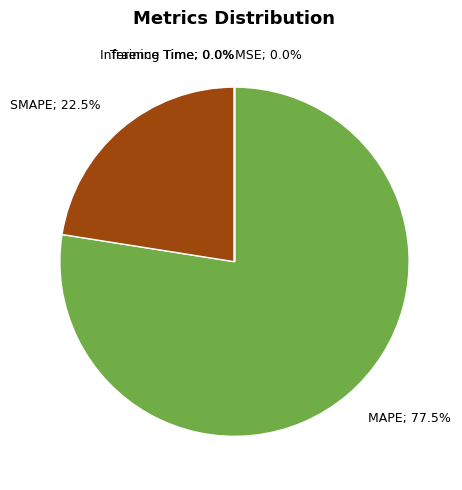

Is MAPE; 77.5% the majority of the pie?

Yes